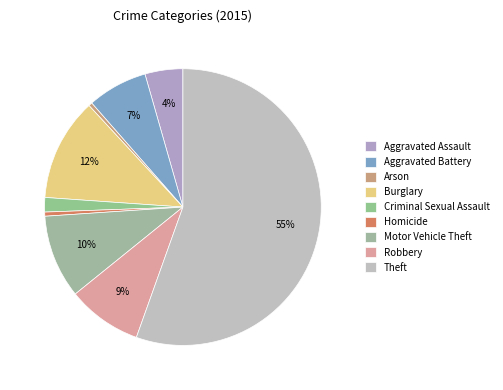

Count the number of slices in the pie.

9